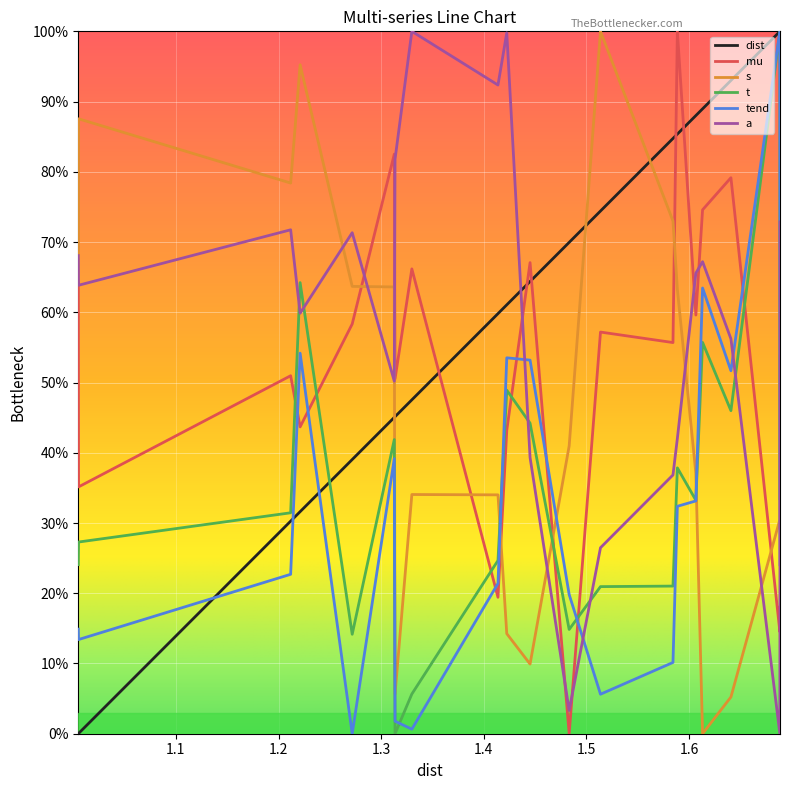

Reading right to left, what are all the values shown in this chart?

dist: 1.0	1.0	0.9	0.9	0.9	0.9	0.8	0.7	0.7	0.6	0.6	0.6	0.5	0.5	0.5	0.4	0.3	0.3	0.0	0.0
mu: 0.2	0.1	0.8	0.7	0.6	1.0	0.6	0.6	0.0	0.7	0.4	0.2	0.7	0.5	0.8	0.6	0.4	0.5	0.4	0.6
s: 0.5	0.3	0.1	0.0	0.4	0.6	0.7	1.0	0.4	0.1	0.1	0.3	0.3	0.1	0.6	0.6	1.0	0.8	0.9	0.7
t: 0.3	1.0	0.5	0.6	0.3	0.4	0.2	0.2	0.1	0.4	0.5	0.2	0.1	0.0	0.4	0.1	0.6	0.3	0.3	0.2
tend: 0.2	1.0	0.5	0.6	0.3	0.3	0.1	0.1	0.2	0.5	0.5	0.2	0.0	0.0	0.4	0.0	0.5	0.2	0.1	0.1
a: 0.7	0.0	0.6	0.7	0.7	0.4	0.4	0.3	0.0	0.4	1.0	0.9	1.0	0.8	0.5	0.7	0.6	0.7	0.6	0.7